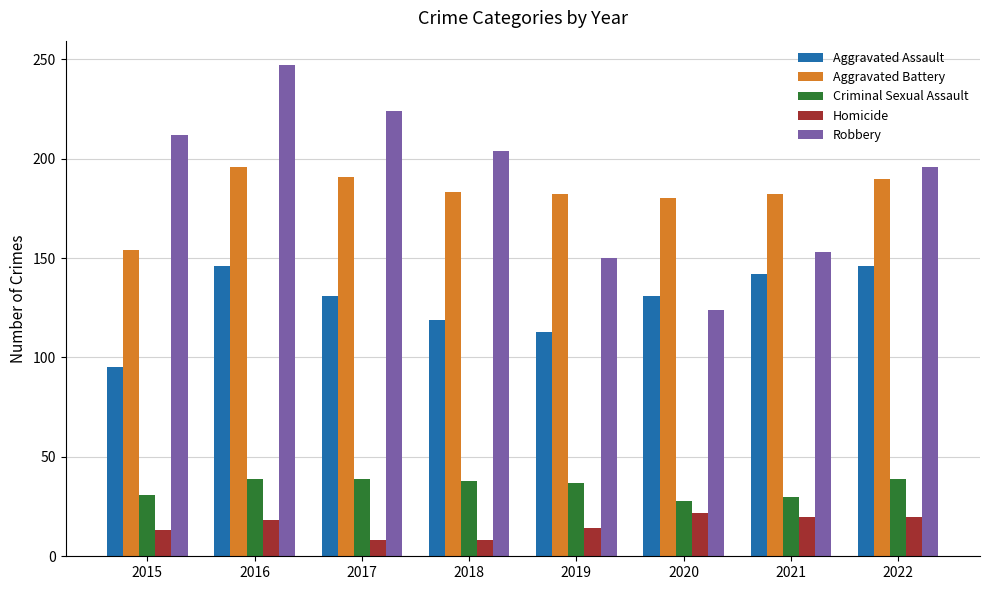

How many groups of bars are there?

8